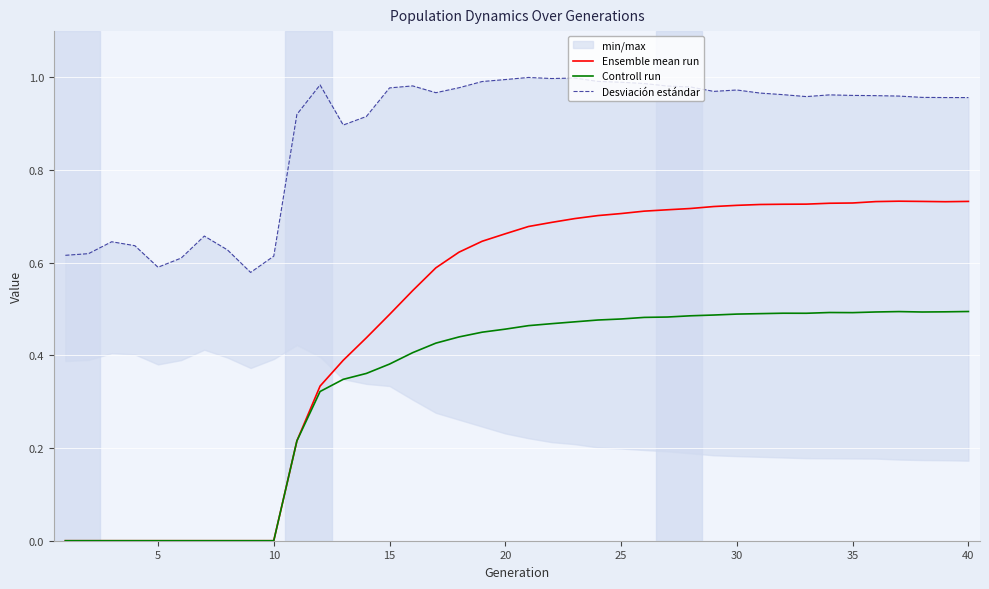

True or false: Desviación estándar and Controll run cross at least once.

False